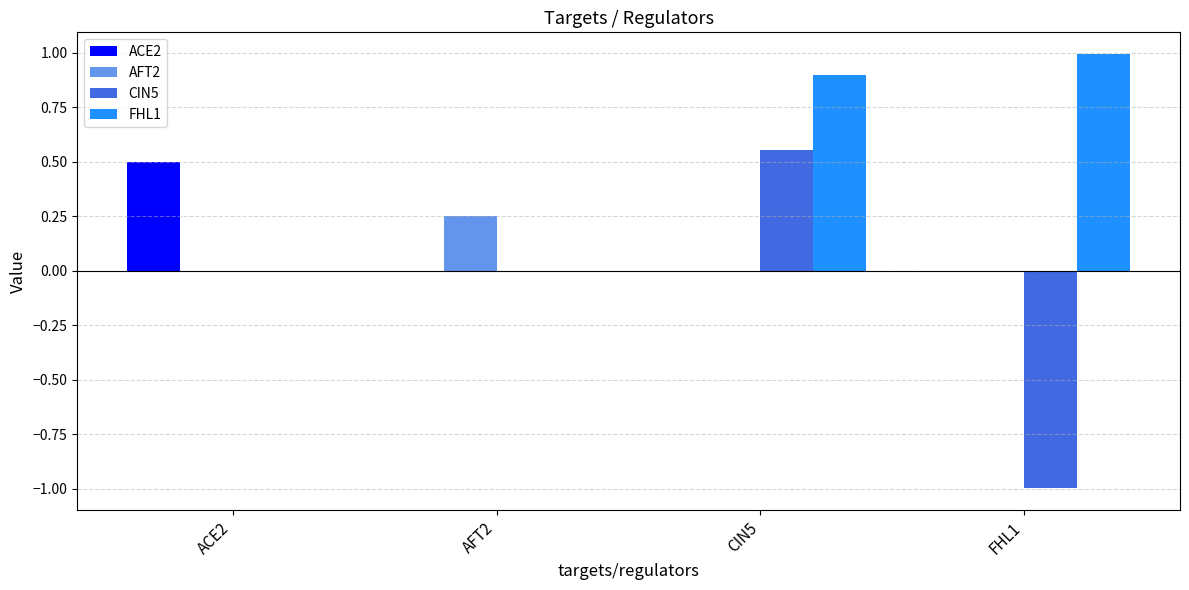

The FHL1 series shows 1.0 at FHL1. True or false?

True